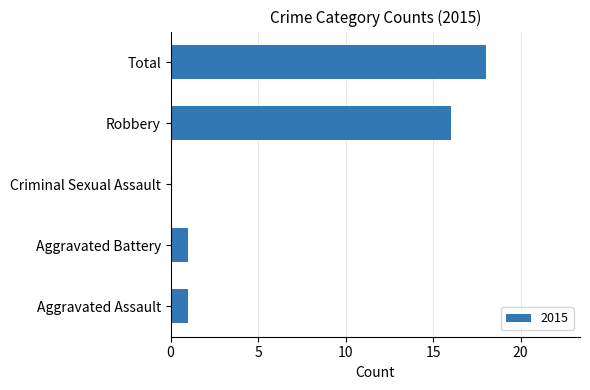

Are the bars horizontal?

Yes